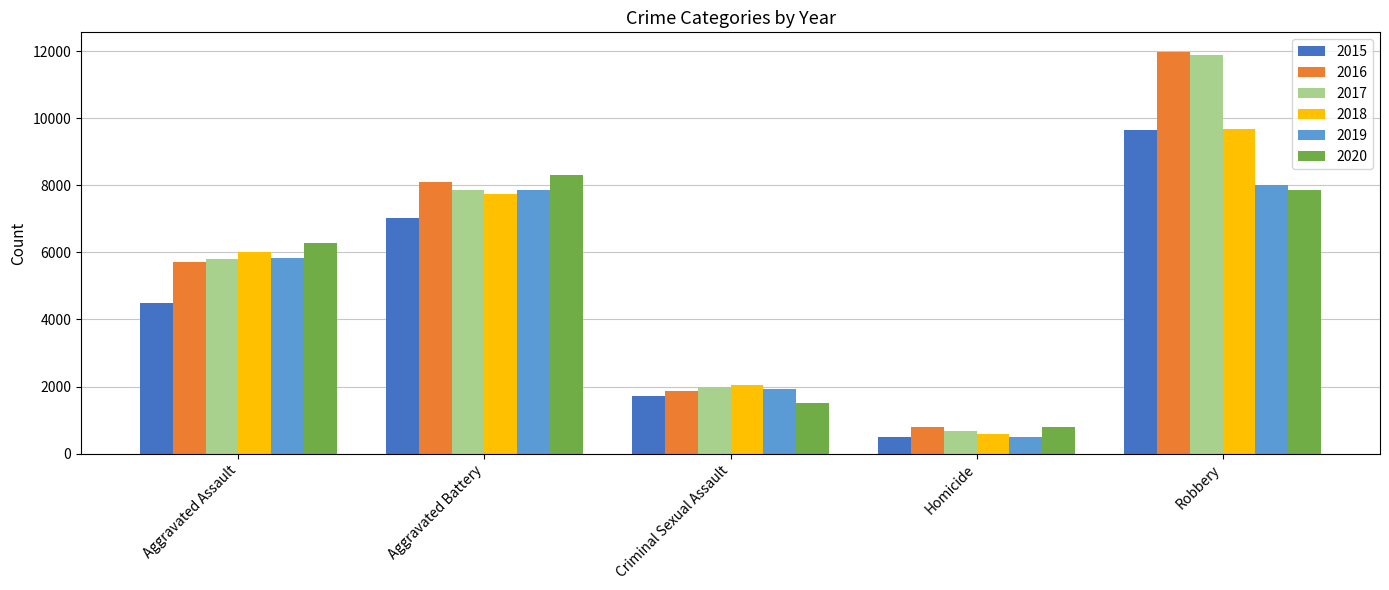

Is the value of 2019 at Aggravated Assault greater than the value of 2017 at Aggravated Battery?

No